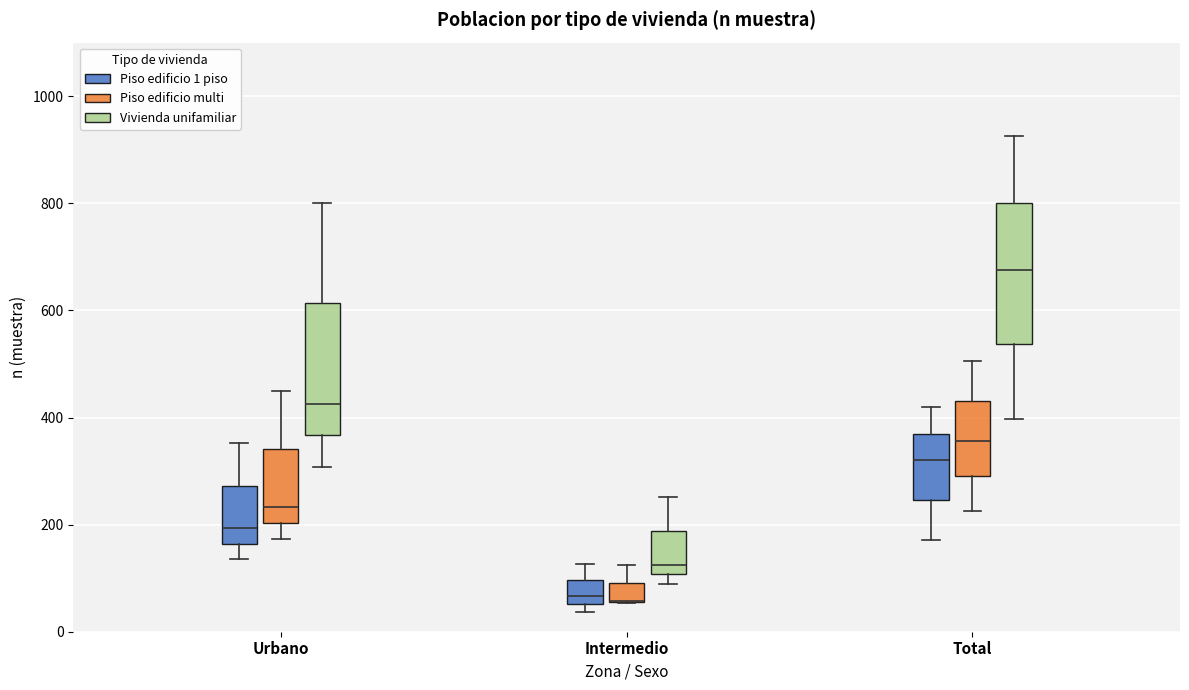

Reading left to right, read every box against the y-axis: the position of its median line, the range the box covers, and the ends of its whiskers. The values are not printed on the chart, so give them approximately, as read against the axis.

Urbano (Piso edificio 1 piso): median 200, box 160 to 280, whiskers 140 to 360
Urbano (Piso edificio multi): median 240, box 200 to 340, whiskers 180 to 440
Urbano (Vivienda unifamiliar): median 420, box 360 to 620, whiskers 300 to 800
Intermedio (Piso edificio 1 piso): median 60 (just above the box's lower edge), box 60 to 100, whiskers 40 to 120
Intermedio (Piso edificio multi): median 60 (drawn on the box's lower edge), box 60 to 100, whiskers 60 to 120
Intermedio (Vivienda unifamiliar): median 120, box 100 to 180, whiskers 100 (just below the box's lower edge) to 260
Total (Piso edificio 1 piso): median 320, box 240 to 360, whiskers 180 to 420
Total (Piso edificio multi): median 360, box 300 to 440, whiskers 220 to 500
Total (Vivienda unifamiliar): median 680, box 540 to 800, whiskers 400 to 920